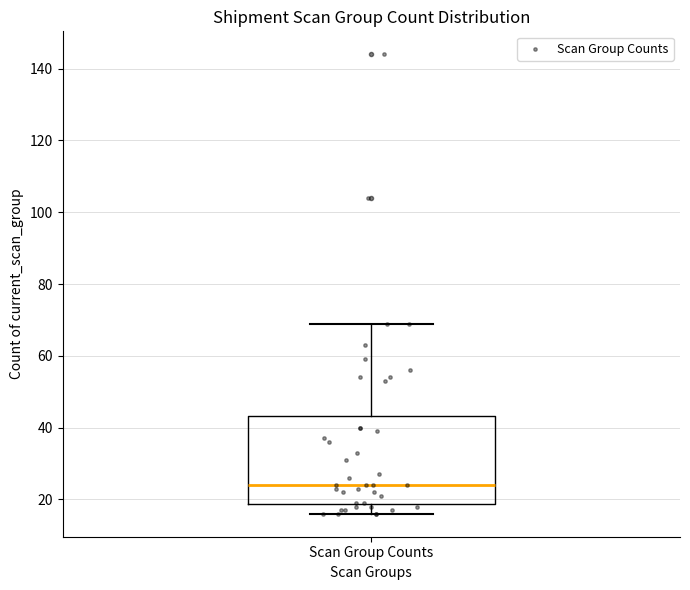

Where does the lower whisker of the box for Scan Group Counts end on the y-axis? The values are not printed on the chart, so give them approximately, as read against the axis.

16